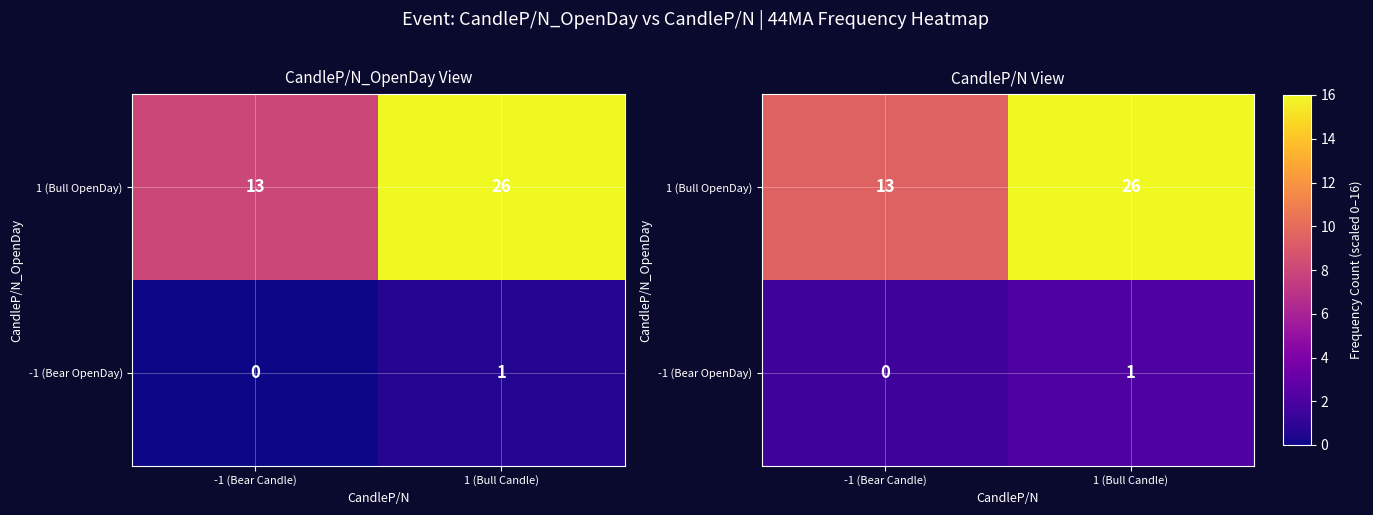

Between -1 (Bear Candle) and 1 (Bull Candle), which series saw the biggest shift?

1 (Bull OpenDay)